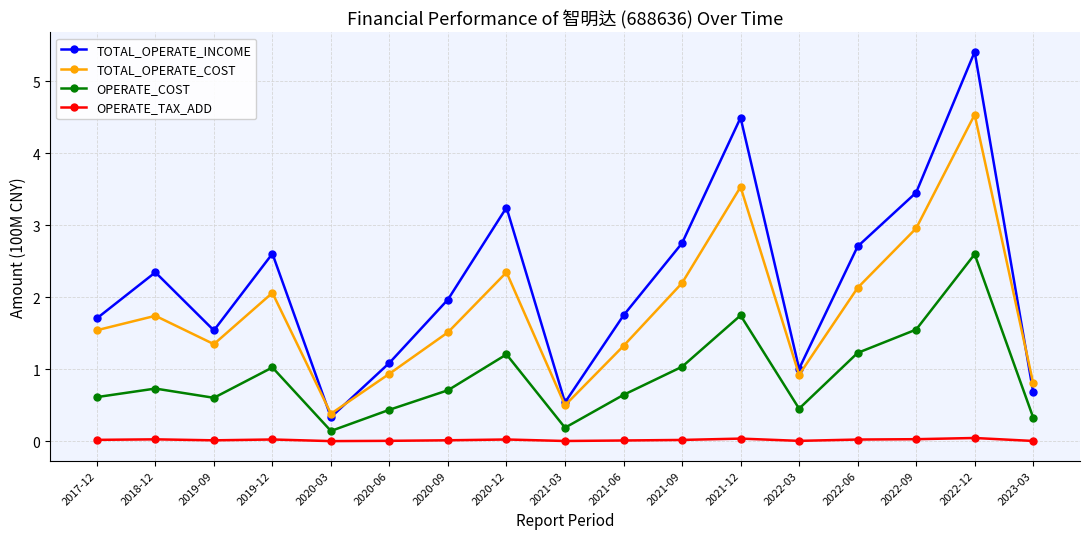

True or false: OPERATE_TAX_ADD and TOTAL_OPERATE_INCOME cross at least once.

False